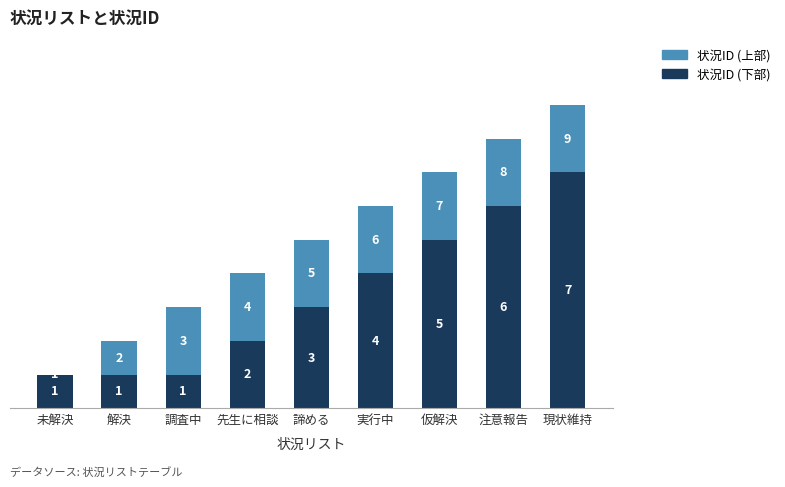

What is the approximate value of 状況ID (下部) at 現状維持?

7